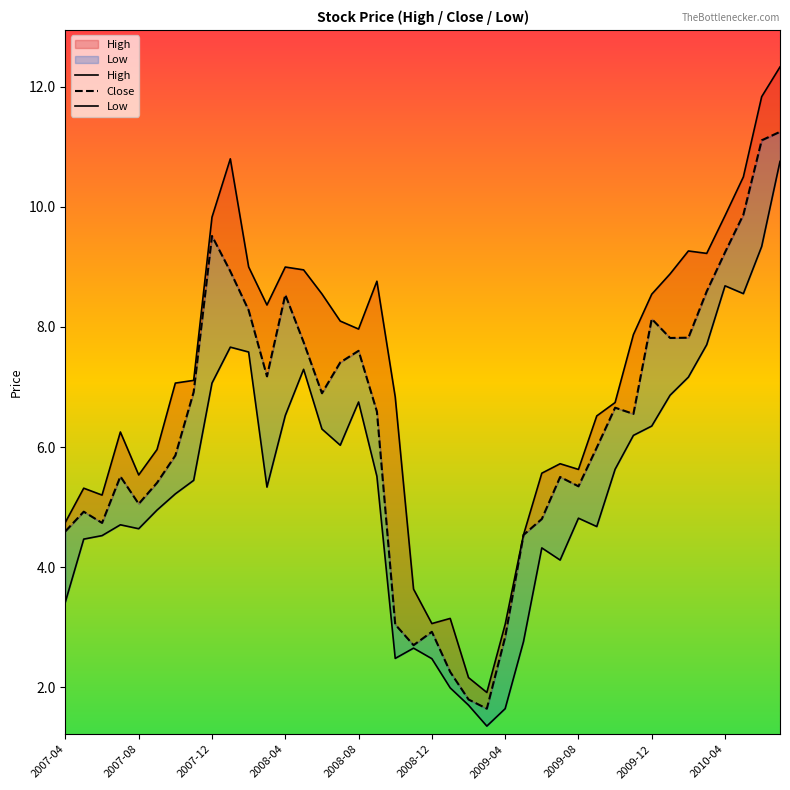

How many interior local peaks does the High series have?

8